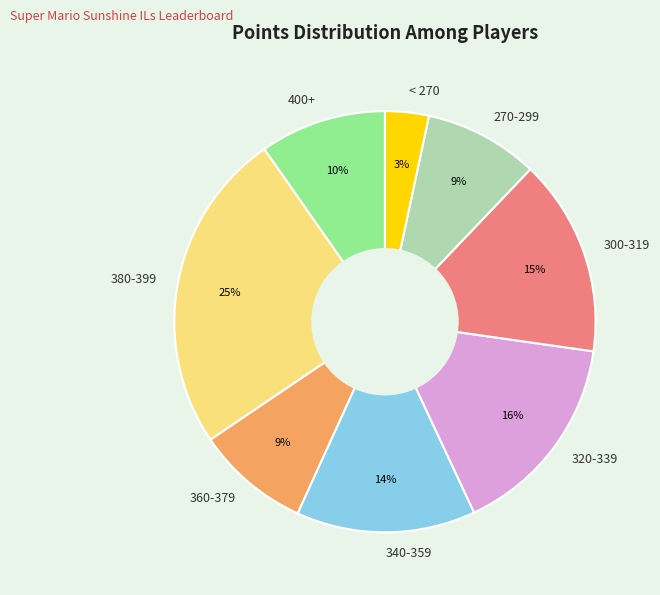

Count the number of slices in the pie.

8